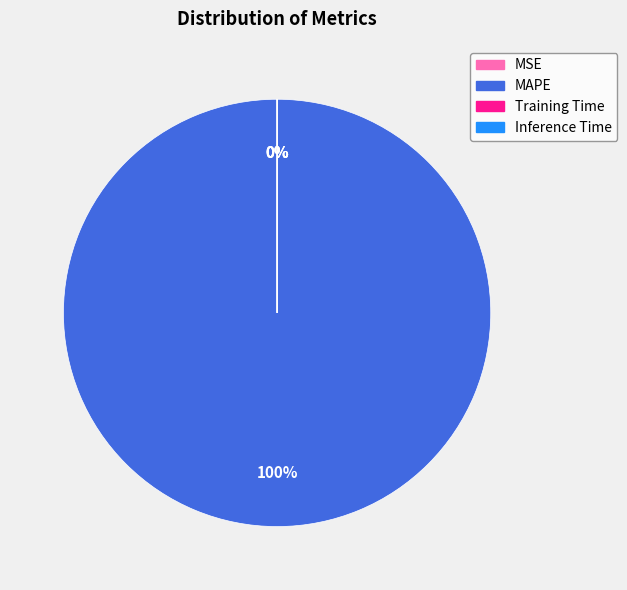

How many slices are in this pie chart?

4